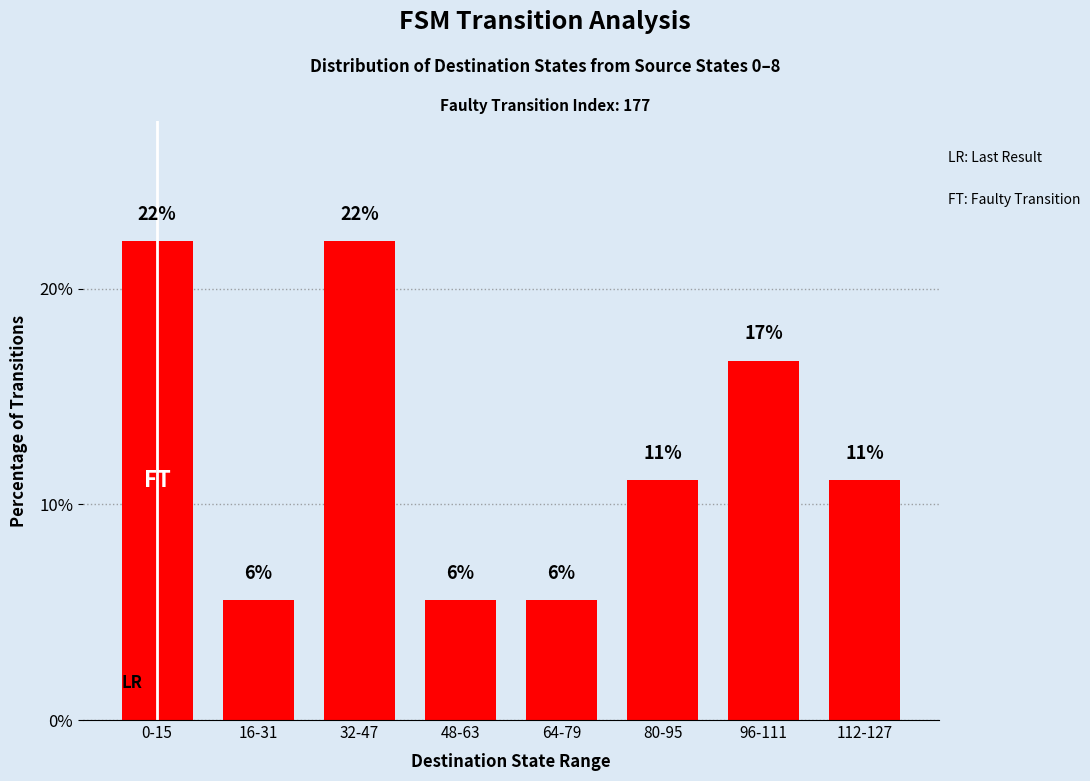

The value at 112-127 is 5.1. True or false?

False